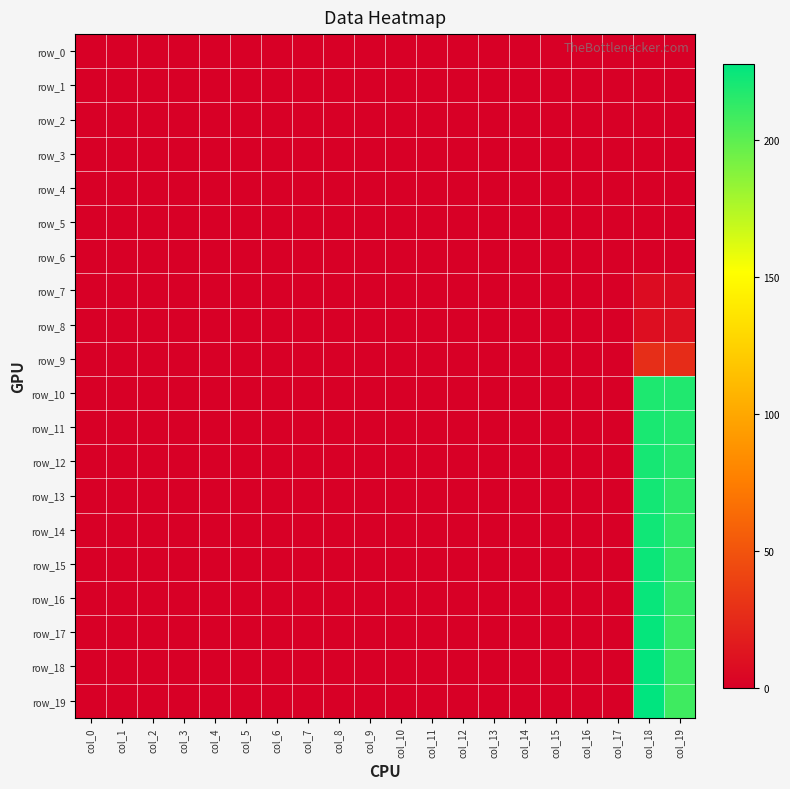

Reading right to left, what are all the values shown in this chart?

row_0: col_19=0.0	col_18=0.0	col_17=0.0	col_16=0.0	col_15=0.0	col_14=0.0	col_13=0.0	col_12=0.0	col_11=0.0	col_10=0.0	col_9=0.0	col_8=0.0	col_7=0.0	col_6=0.0	col_5=0.0	col_4=0.0	col_3=0.0	col_2=0.0	col_1=0.0	col_0=0.0
row_1: col_19=0.0	col_18=0.0	col_17=0.0	col_16=0.0	col_15=0.0	col_14=0.0	col_13=0.0	col_12=0.0	col_11=0.0	col_10=0.0	col_9=0.0	col_8=0.0	col_7=0.0	col_6=0.0	col_5=0.0	col_4=0.0	col_3=0.0	col_2=0.0	col_1=0.0	col_0=0.0
row_2: col_19=0.0	col_18=0.0	col_17=0.0	col_16=0.0	col_15=0.0	col_14=0.0	col_13=0.0	col_12=0.0	col_11=0.0	col_10=0.0	col_9=0.0	col_8=0.0	col_7=0.0	col_6=0.0	col_5=0.0	col_4=0.0	col_3=0.0	col_2=0.0	col_1=0.0	col_0=0.0
row_3: col_19=0.0	col_18=0.0	col_17=0.0	col_16=0.0	col_15=0.0	col_14=0.0	col_13=0.0	col_12=0.0	col_11=0.0	col_10=0.0	col_9=0.0	col_8=0.0	col_7=0.0	col_6=0.0	col_5=0.0	col_4=0.0	col_3=0.0	col_2=0.0	col_1=0.0	col_0=0.0
row_4: col_19=0.0	col_18=0.0	col_17=0.0	col_16=0.0	col_15=0.0	col_14=0.0	col_13=0.0	col_12=0.0	col_11=0.0	col_10=0.0	col_9=0.0	col_8=0.0	col_7=0.0	col_6=0.0	col_5=0.0	col_4=0.0	col_3=0.0	col_2=0.0	col_1=0.0	col_0=0.0
row_5: col_19=0.0	col_18=0.0	col_17=0.0	col_16=0.0	col_15=0.0	col_14=0.0	col_13=0.0	col_12=0.0	col_11=0.0	col_10=0.0	col_9=0.0	col_8=0.0	col_7=0.0	col_6=0.0	col_5=0.0	col_4=0.0	col_3=0.0	col_2=0.0	col_1=0.0	col_0=0.0
row_6: col_19=0.0	col_18=0.0	col_17=0.0	col_16=0.0	col_15=0.0	col_14=0.0	col_13=0.0	col_12=0.0	col_11=0.0	col_10=0.0	col_9=0.0	col_8=0.0	col_7=0.0	col_6=0.0	col_5=0.0	col_4=0.0	col_3=0.0	col_2=0.0	col_1=0.0	col_0=0.0
row_7: col_19=7.0	col_18=8.0	col_17=0.0	col_16=0.0	col_15=0.0	col_14=0.0	col_13=0.0	col_12=0.0	col_11=0.0	col_10=0.0	col_9=0.0	col_8=0.0	col_7=0.0	col_6=0.0	col_5=0.0	col_4=0.0	col_3=0.0	col_2=0.0	col_1=0.0	col_0=0.0
row_8: col_19=10.0	col_18=9.0	col_17=0.0	col_16=0.0	col_15=0.0	col_14=0.0	col_13=0.0	col_12=0.0	col_11=0.0	col_10=0.0	col_9=0.0	col_8=0.0	col_7=0.0	col_6=0.0	col_5=0.0	col_4=0.0	col_3=0.0	col_2=0.0	col_1=0.0	col_0=0.0
row_9: col_19=27.0	col_18=28.0	col_17=0.0	col_16=0.0	col_15=0.0	col_14=0.0	col_13=0.0	col_12=0.0	col_11=0.0	col_10=0.0	col_9=0.0	col_8=0.0	col_7=0.0	col_6=0.0	col_5=0.0	col_4=0.0	col_3=0.0	col_2=0.0	col_1=0.0	col_0=0.0
row_10: col_19=218.0	col_18=219.0	col_17=0.0	col_16=0.0	col_15=0.0	col_14=0.0	col_13=0.0	col_12=0.0	col_11=0.0	col_10=0.0	col_9=0.0	col_8=0.0	col_7=0.0	col_6=0.0	col_5=0.0	col_4=0.0	col_3=0.0	col_2=0.0	col_1=0.0	col_0=0.0
row_11: col_19=217.0	col_18=220.0	col_17=0.0	col_16=0.0	col_15=0.0	col_14=0.0	col_13=0.0	col_12=0.0	col_11=0.0	col_10=0.0	col_9=0.0	col_8=0.0	col_7=0.0	col_6=0.0	col_5=0.0	col_4=0.0	col_3=0.0	col_2=0.0	col_1=0.0	col_0=0.0
row_12: col_19=216.0	col_18=221.0	col_17=0.0	col_16=0.0	col_15=0.0	col_14=0.0	col_13=0.0	col_12=0.0	col_11=0.0	col_10=0.0	col_9=0.0	col_8=0.0	col_7=0.0	col_6=0.0	col_5=0.0	col_4=0.0	col_3=0.0	col_2=0.0	col_1=0.0	col_0=0.0
row_13: col_19=215.0	col_18=222.0	col_17=0.0	col_16=0.0	col_15=0.0	col_14=0.0	col_13=0.0	col_12=0.0	col_11=0.0	col_10=0.0	col_9=0.0	col_8=0.0	col_7=0.0	col_6=0.0	col_5=0.0	col_4=0.0	col_3=0.0	col_2=0.0	col_1=0.0	col_0=0.0
row_14: col_19=214.0	col_18=223.0	col_17=0.0	col_16=0.0	col_15=0.0	col_14=0.0	col_13=0.0	col_12=0.0	col_11=0.0	col_10=0.0	col_9=0.0	col_8=0.0	col_7=0.0	col_6=0.0	col_5=0.0	col_4=0.0	col_3=0.0	col_2=0.0	col_1=0.0	col_0=0.0
row_15: col_19=213.0	col_18=224.0	col_17=0.0	col_16=0.0	col_15=0.0	col_14=0.0	col_13=0.0	col_12=0.0	col_11=0.0	col_10=0.0	col_9=0.0	col_8=0.0	col_7=0.0	col_6=0.0	col_5=0.0	col_4=0.0	col_3=0.0	col_2=0.0	col_1=0.0	col_0=0.0
row_16: col_19=212.0	col_18=225.0	col_17=0.0	col_16=0.0	col_15=0.0	col_14=0.0	col_13=0.0	col_12=0.0	col_11=0.0	col_10=0.0	col_9=0.0	col_8=0.0	col_7=0.0	col_6=0.0	col_5=0.0	col_4=0.0	col_3=0.0	col_2=0.0	col_1=0.0	col_0=0.0
row_17: col_19=211.0	col_18=226.0	col_17=0.0	col_16=0.0	col_15=0.0	col_14=0.0	col_13=0.0	col_12=0.0	col_11=0.0	col_10=0.0	col_9=0.0	col_8=0.0	col_7=0.0	col_6=0.0	col_5=0.0	col_4=0.0	col_3=0.0	col_2=0.0	col_1=0.0	col_0=0.0
row_18: col_19=210.0	col_18=227.0	col_17=0.0	col_16=0.0	col_15=0.0	col_14=0.0	col_13=0.0	col_12=0.0	col_11=0.0	col_10=0.0	col_9=0.0	col_8=0.0	col_7=0.0	col_6=0.0	col_5=0.0	col_4=0.0	col_3=0.0	col_2=0.0	col_1=0.0	col_0=0.0
row_19: col_19=209.0	col_18=228.0	col_17=0.0	col_16=0.0	col_15=0.0	col_14=0.0	col_13=0.0	col_12=0.0	col_11=0.0	col_10=0.0	col_9=0.0	col_8=0.0	col_7=0.0	col_6=0.0	col_5=0.0	col_4=0.0	col_3=0.0	col_2=0.0	col_1=0.0	col_0=0.0